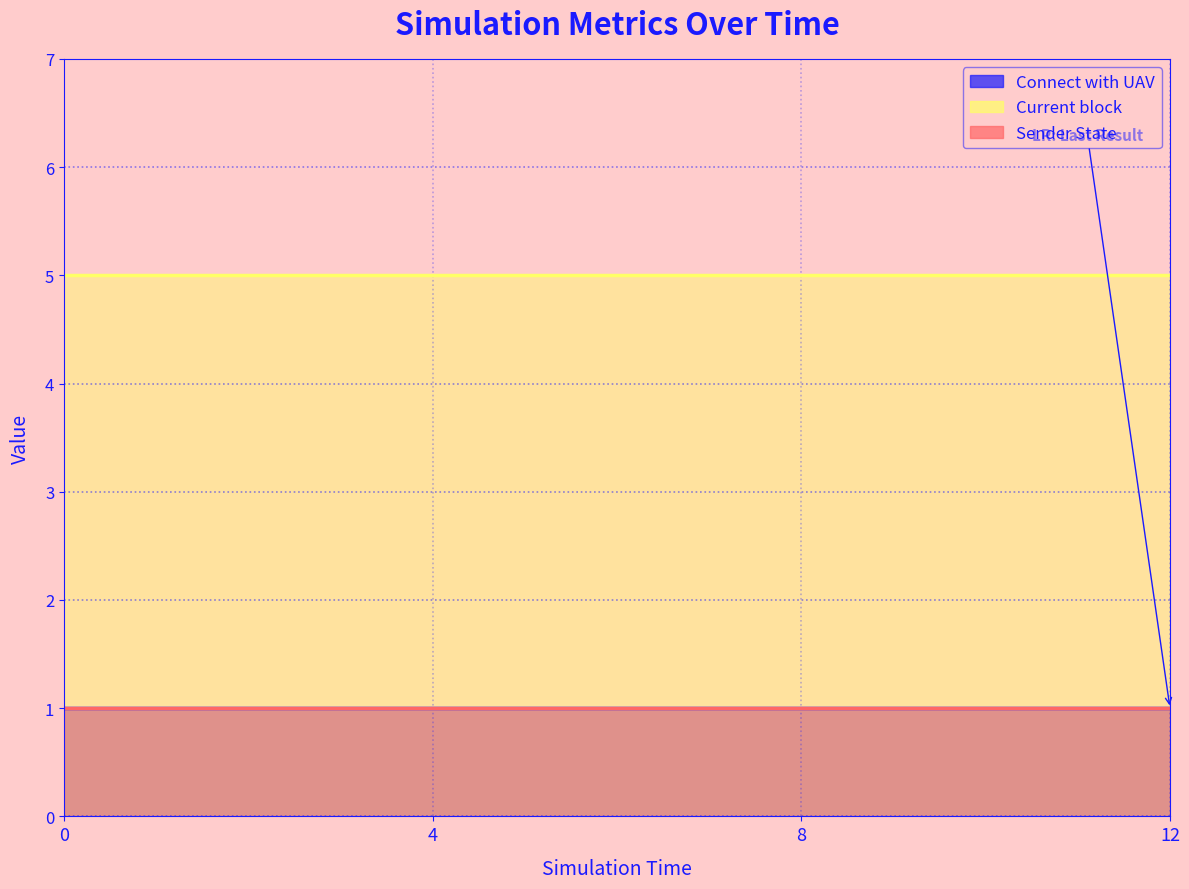

Which series has the largest total across all categories?

Current block